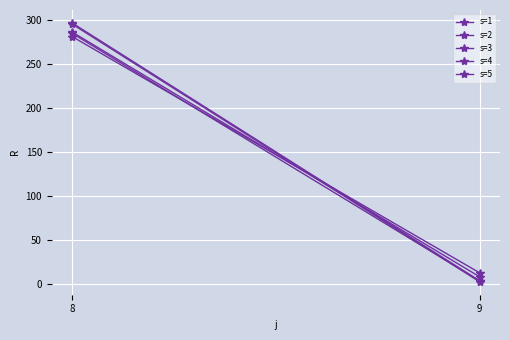

The s=5 series shows 469.1 at 8. True or false?

False